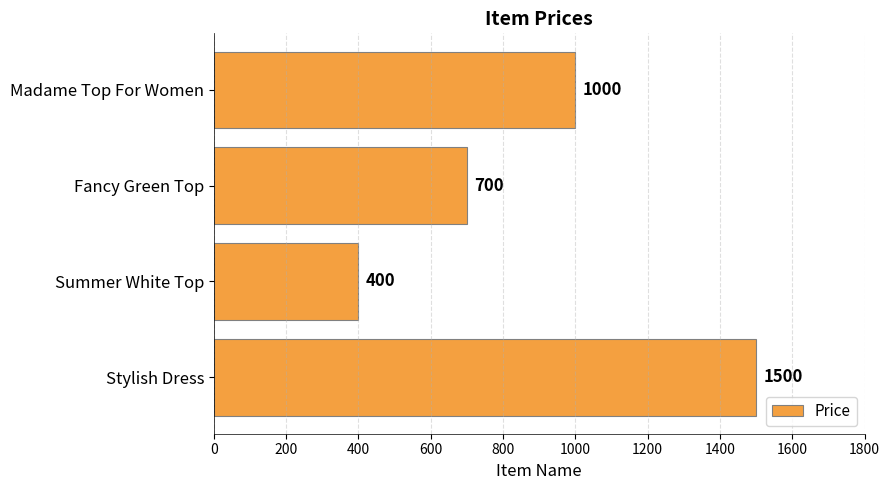

How many bars are there in total?

4